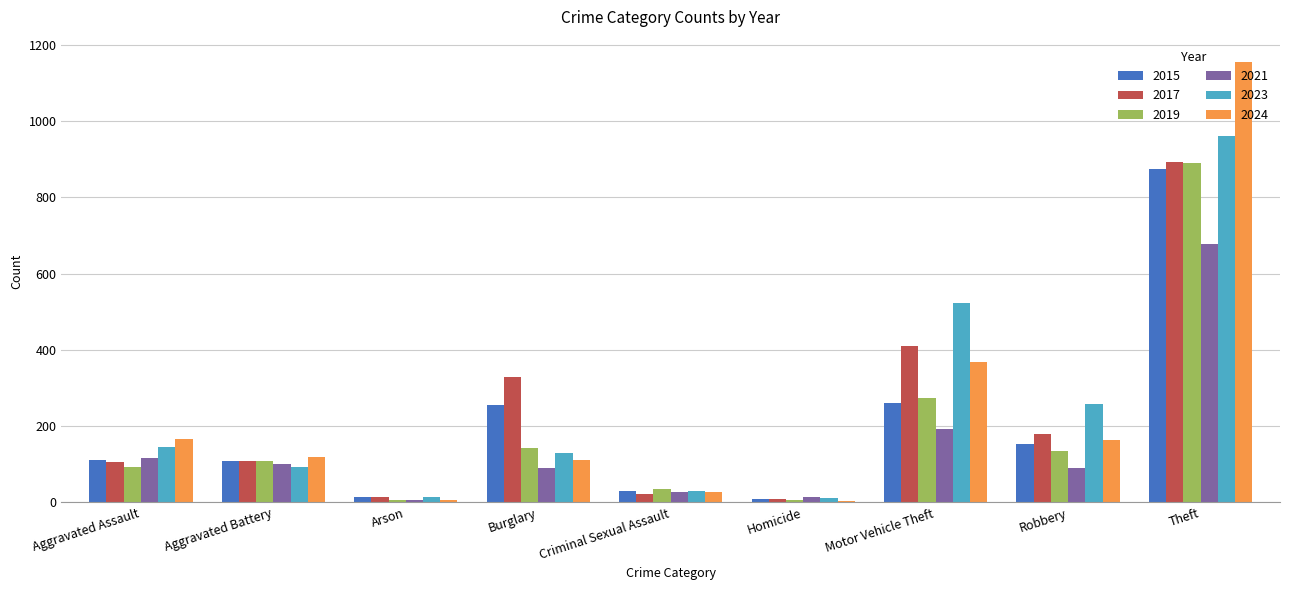

Count the number of categories in the chart.

9